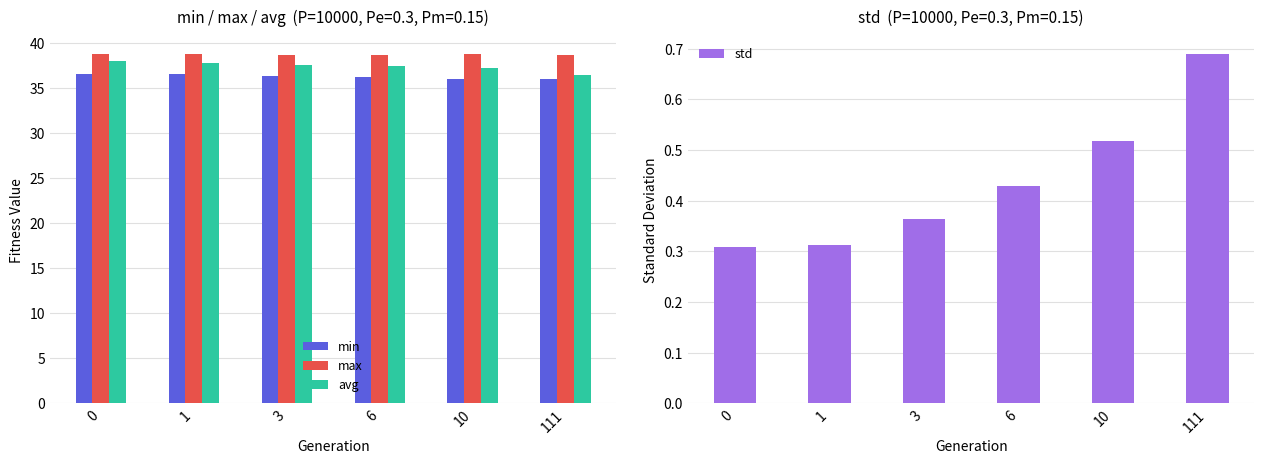

Reading left to right, what are all the values shown in this chart?

min: 0=36.5	1=36.5	3=36.3	6=36.2	10=36.0	111=36.0
max: 0=38.8	1=38.8	3=38.6	6=38.7	10=38.7	111=38.7
avg: 0=38.0	1=37.8	3=37.6	6=37.4	10=37.2	111=36.5
std: 0=0.3	1=0.3	3=0.4	6=0.4	10=0.5	111=0.7